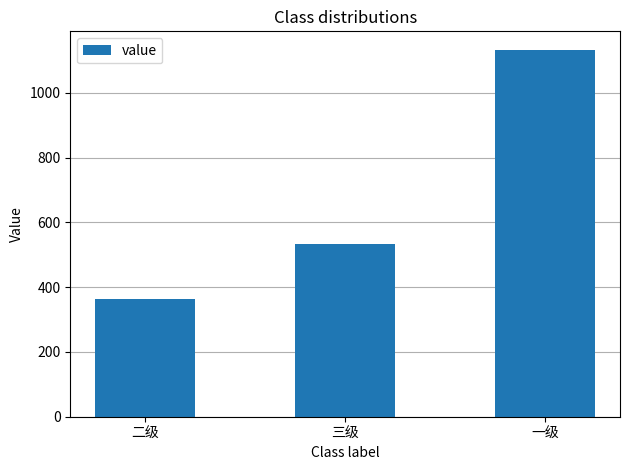

Which label corresponds to the largest value in the chart?

一级